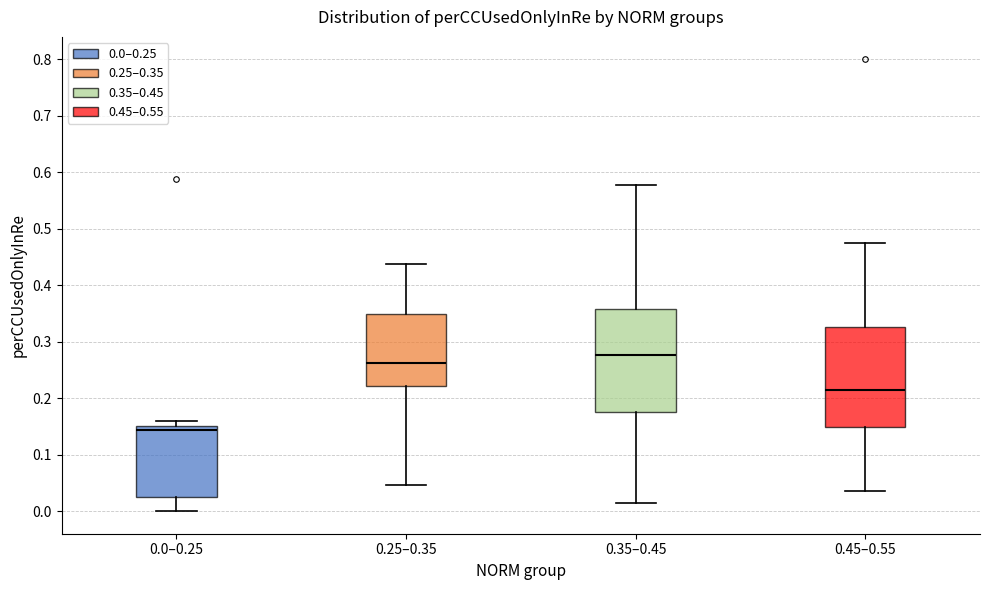

Reading left to right, transcribe this box plot: for each box, give where its median line is, the range the box spans, and where its two whiskers end, as read against the y-axis. The values are not printed on the chart, so give them approximately, as read against the axis.

0.0–0.25: median 0.14, box 0.02 to 0.15, whiskers 0.00 to 0.16
0.25–0.35: median 0.26, box 0.22 to 0.35, whiskers 0.05 to 0.44
0.35–0.45: median 0.28, box 0.17 to 0.36, whiskers 0.01 to 0.58
0.45–0.55: median 0.21, box 0.15 to 0.33, whiskers 0.04 to 0.47